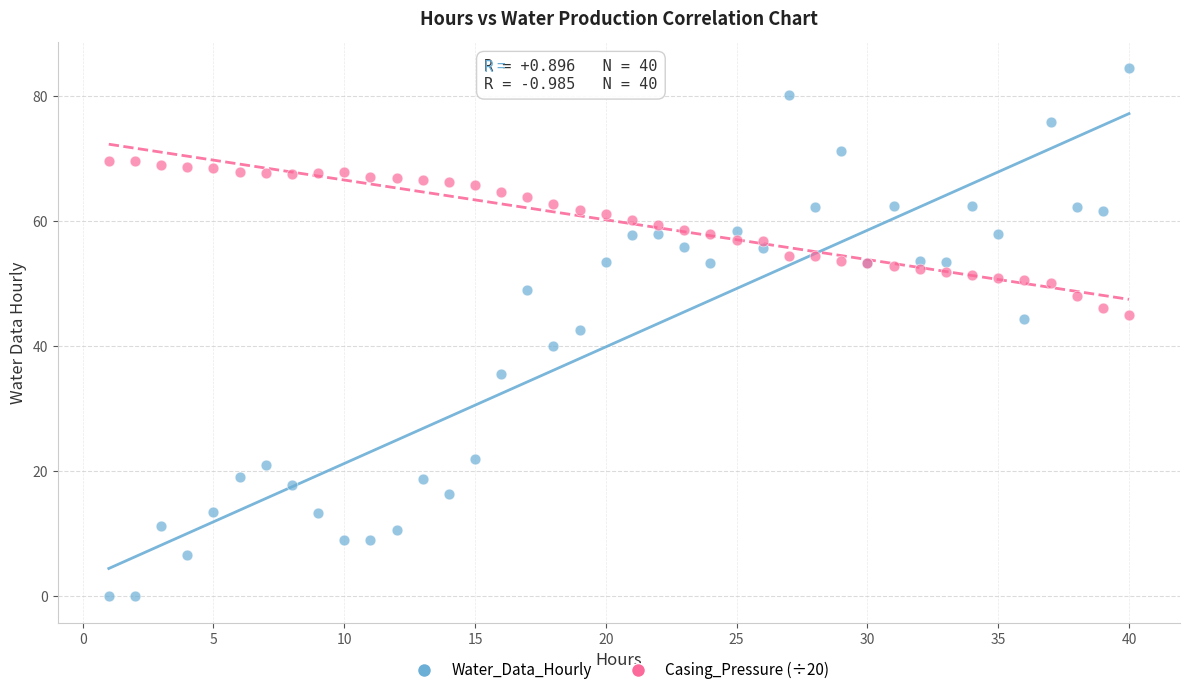

Which series has the widest spread of Y values?

Water_Data_Hourly